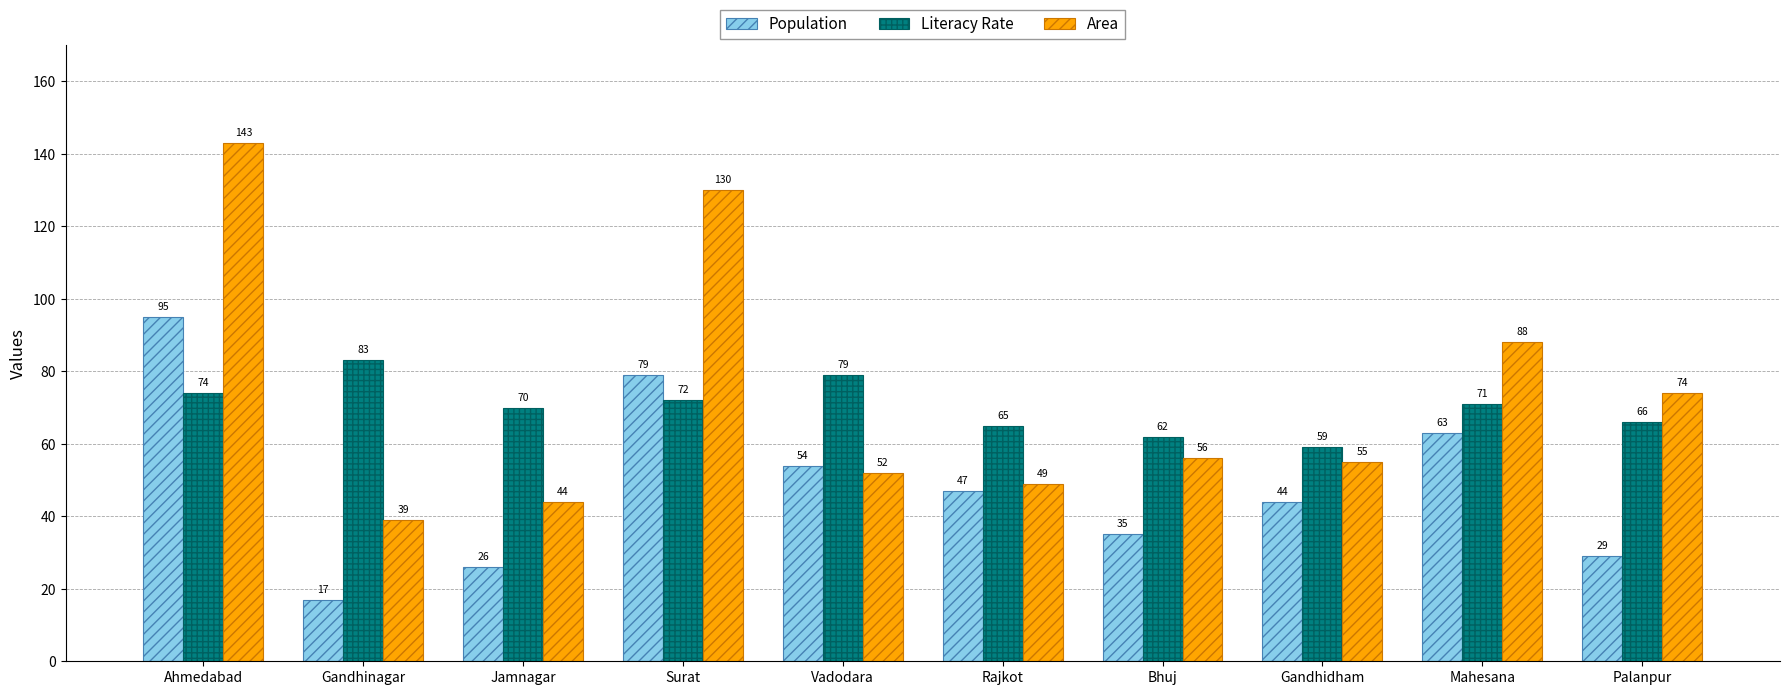

Which category has the lowest value in the Population series?

Gandhinagar